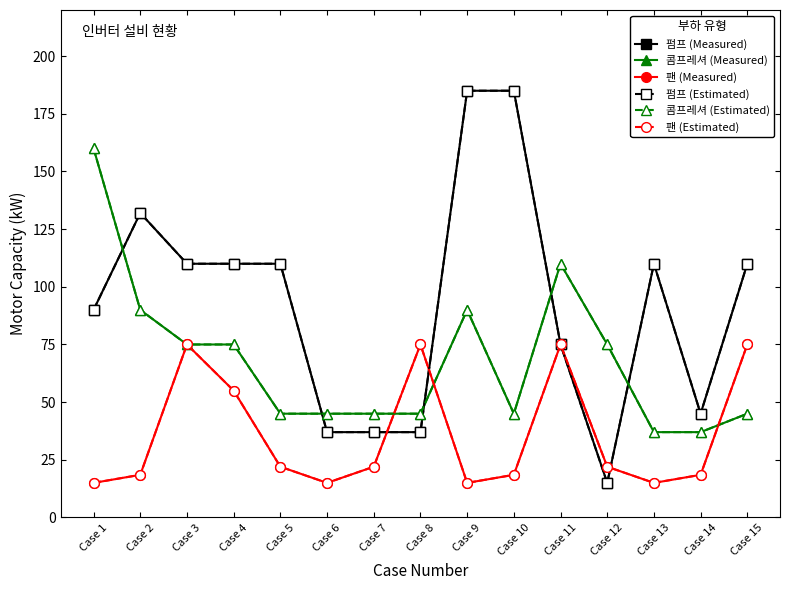

Does the chart have visible grid lines?

No